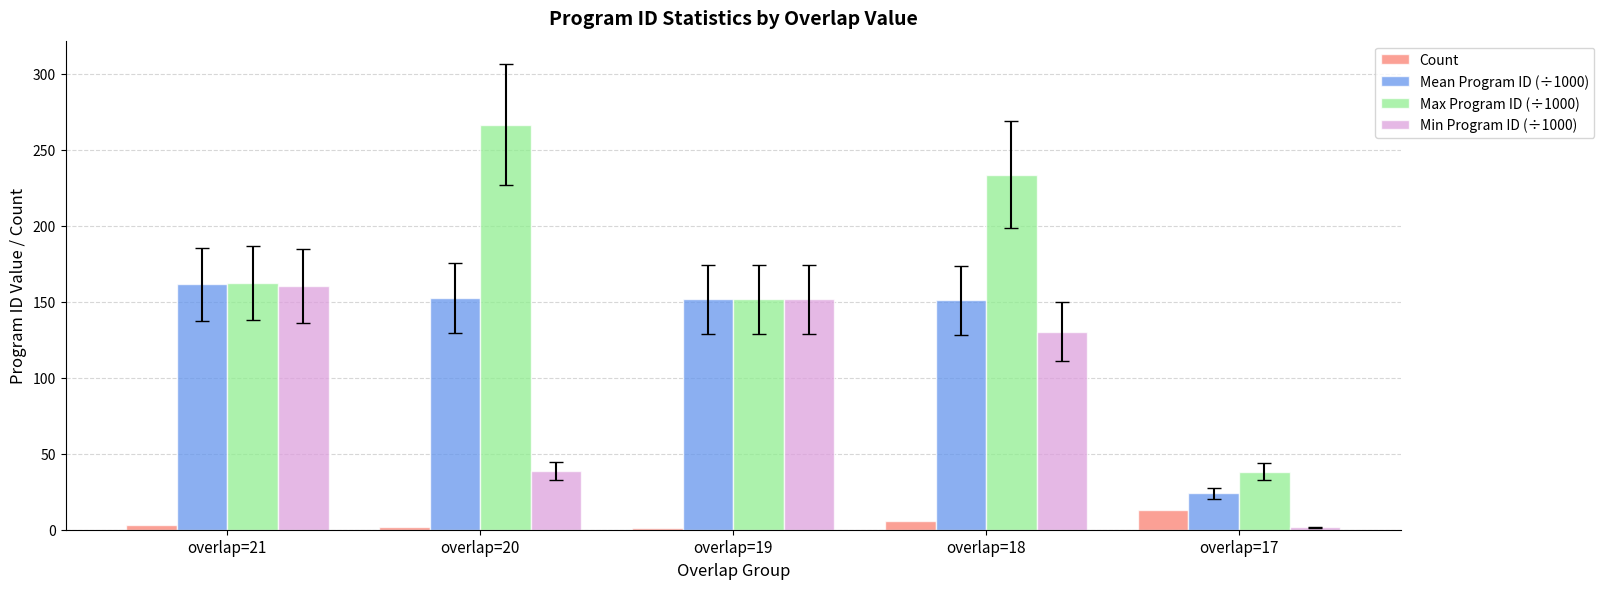

Count the number of categories in the chart.

5